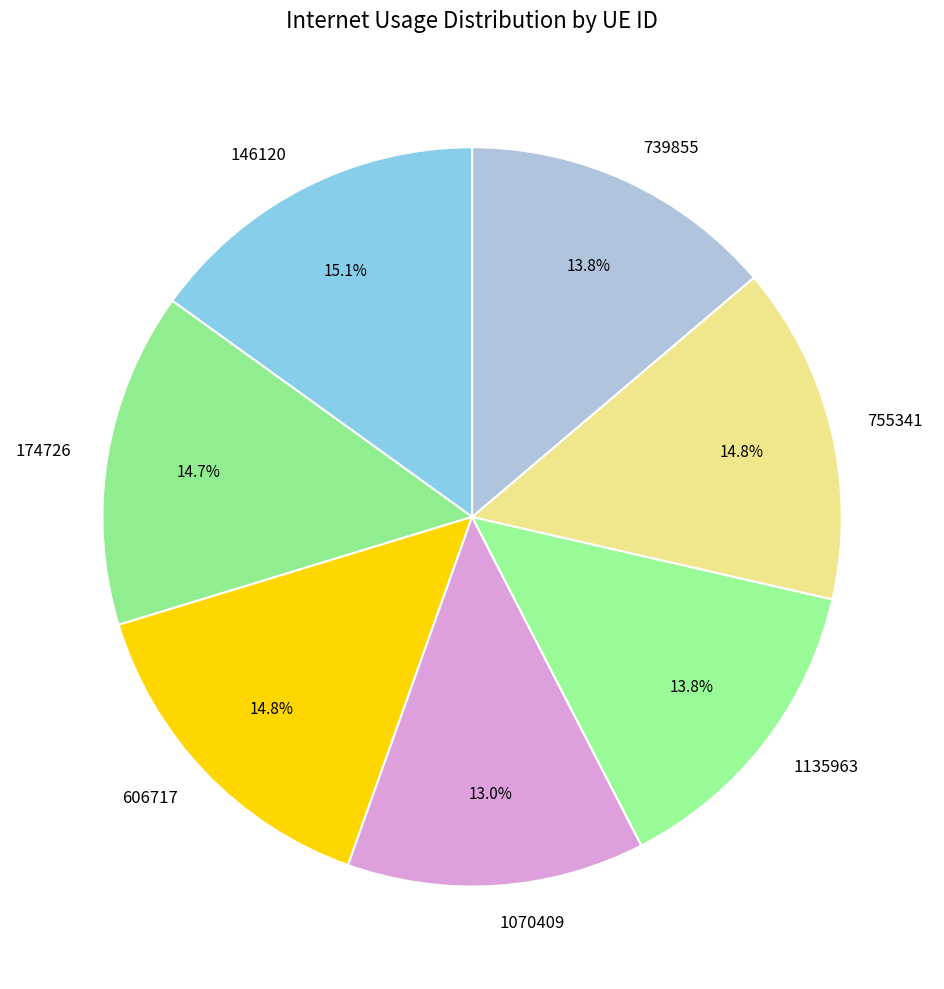

To the nearest percent, what is the average slice percentage?

14%